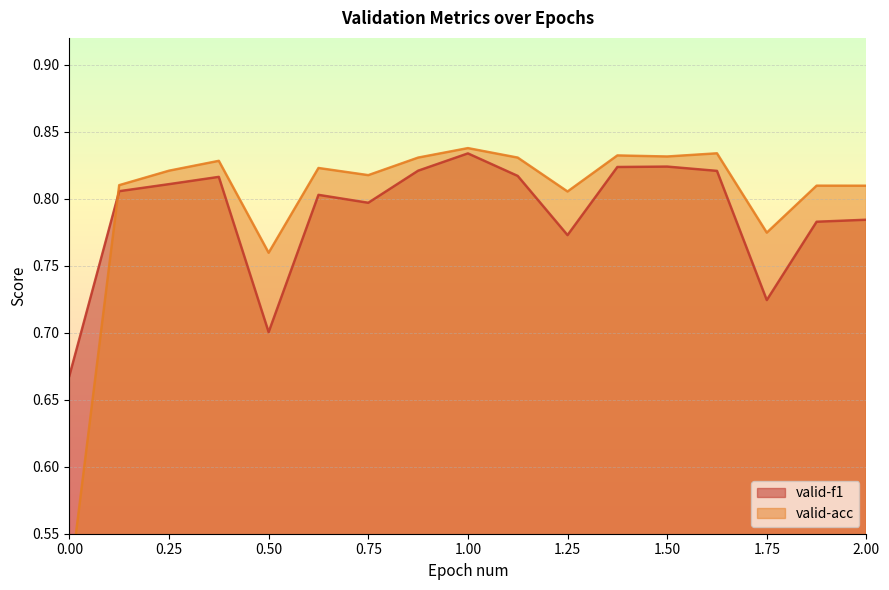

What is the value of the valid-acc point at the 11th from the left?

0.8